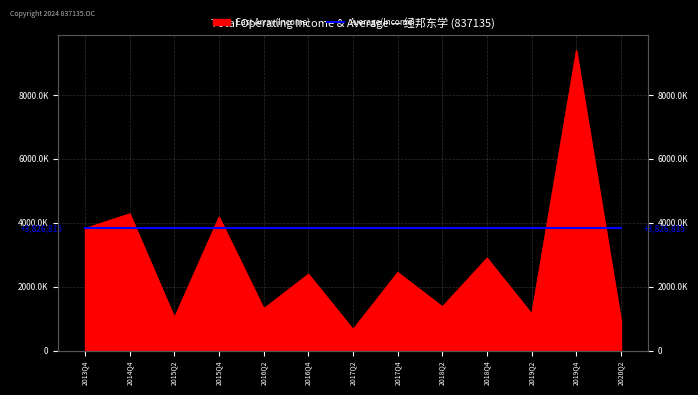

Does the chart display data point markers on the line(s)?

No